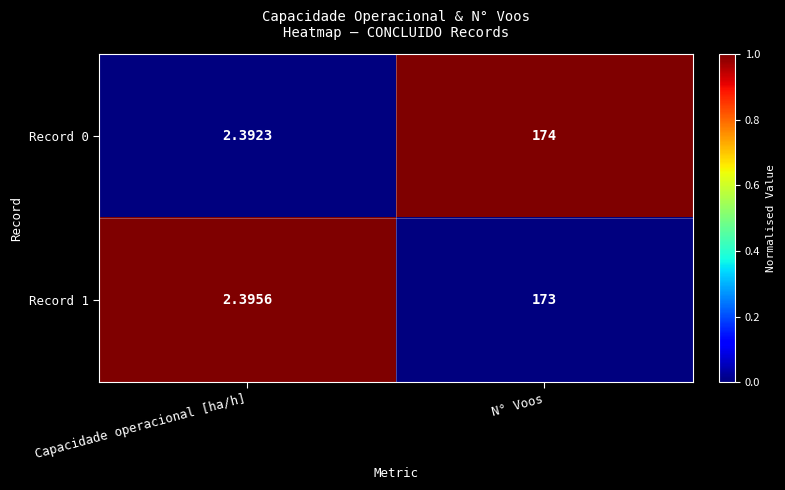

Which category has the highest value in the Record 1 series?

N° Voos